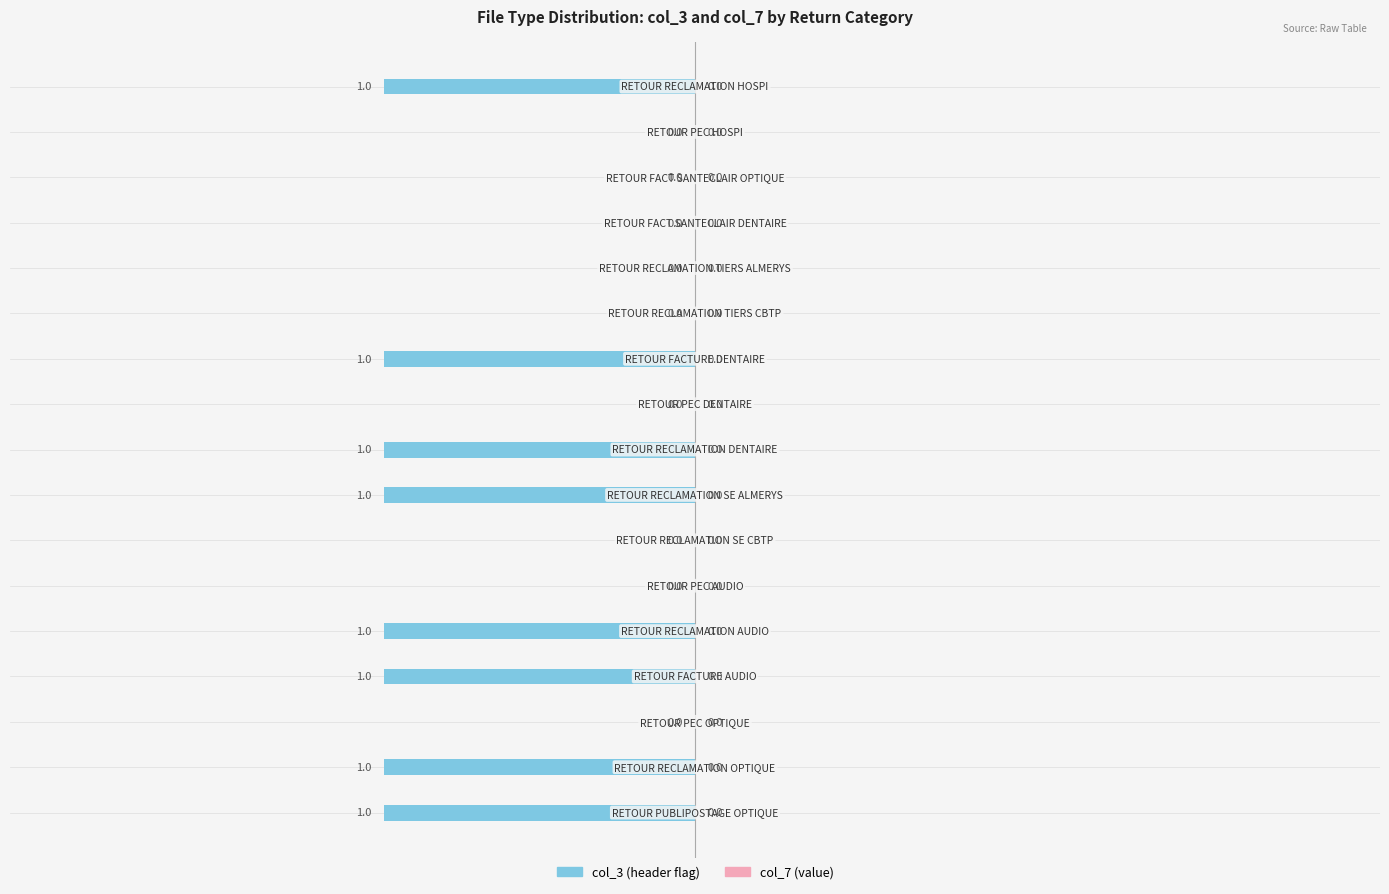

How many distinct data groups are displayed?

1